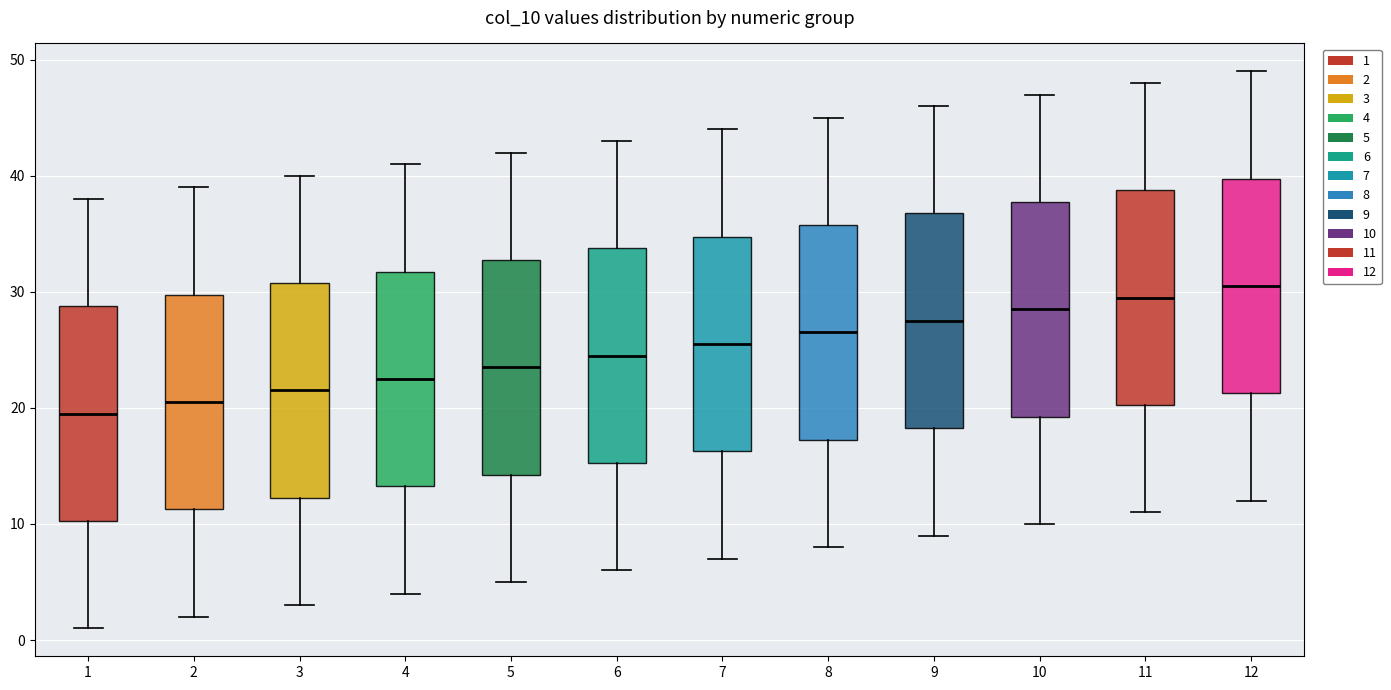

Which box has the highest median line?

12